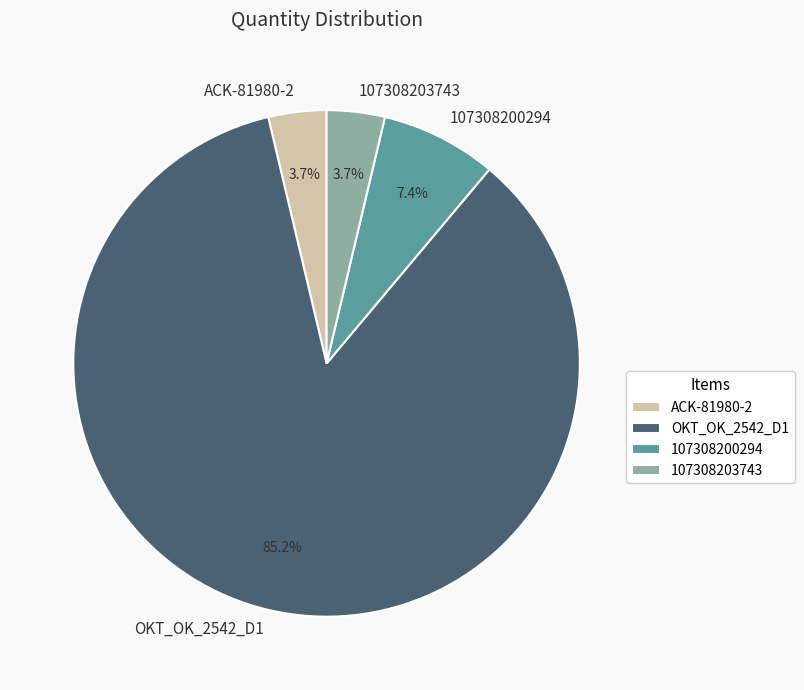

Which category accounts for the majority?

OKT_OK_2542_D1